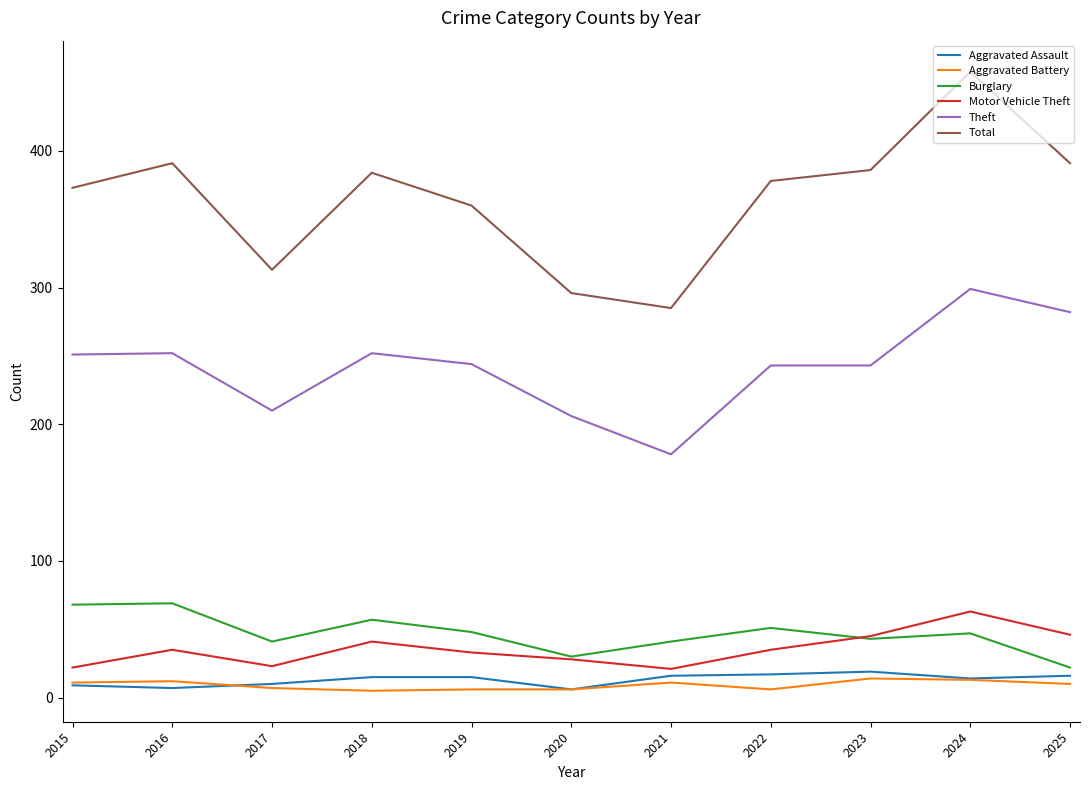

The Aggravated Battery series shows 11 at 2021. True or false?

True